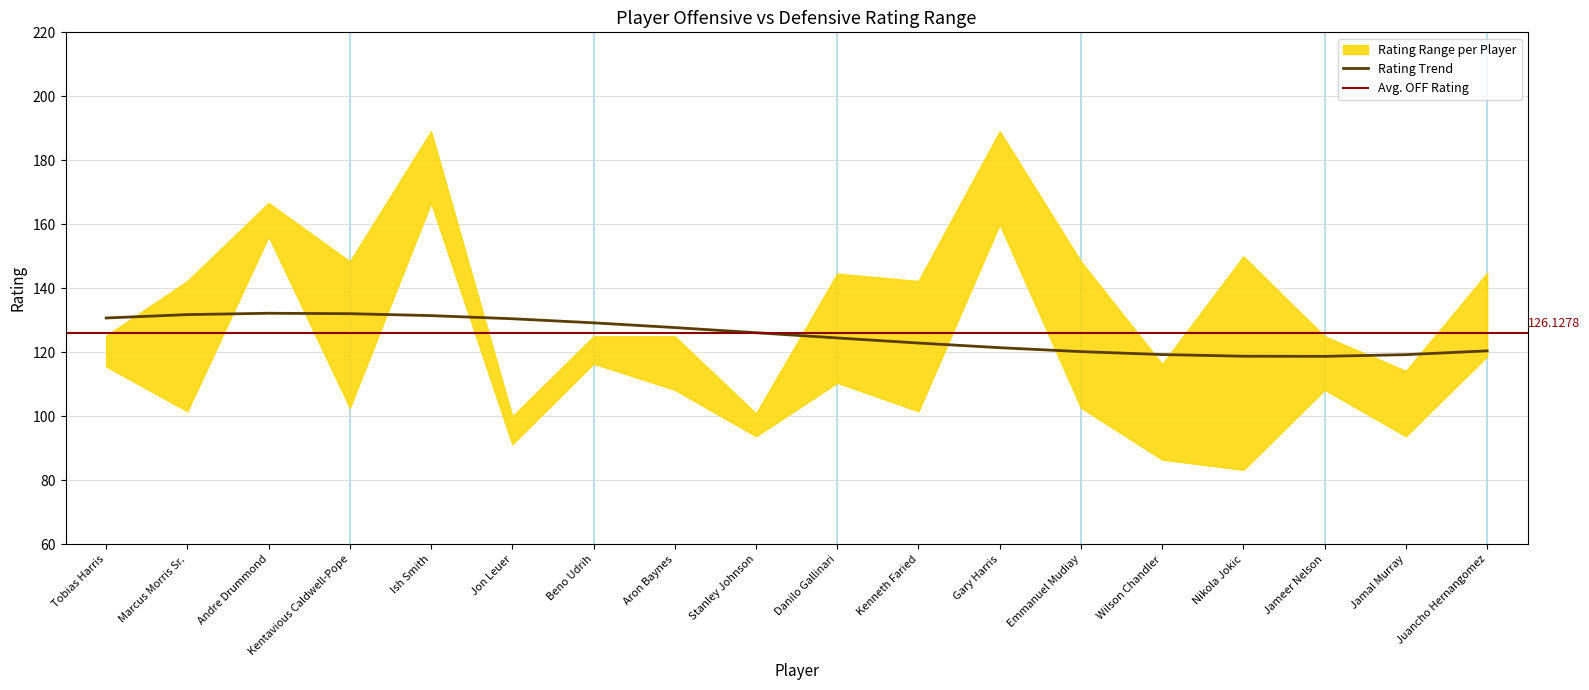

What is the smallest value displayed?

83.3